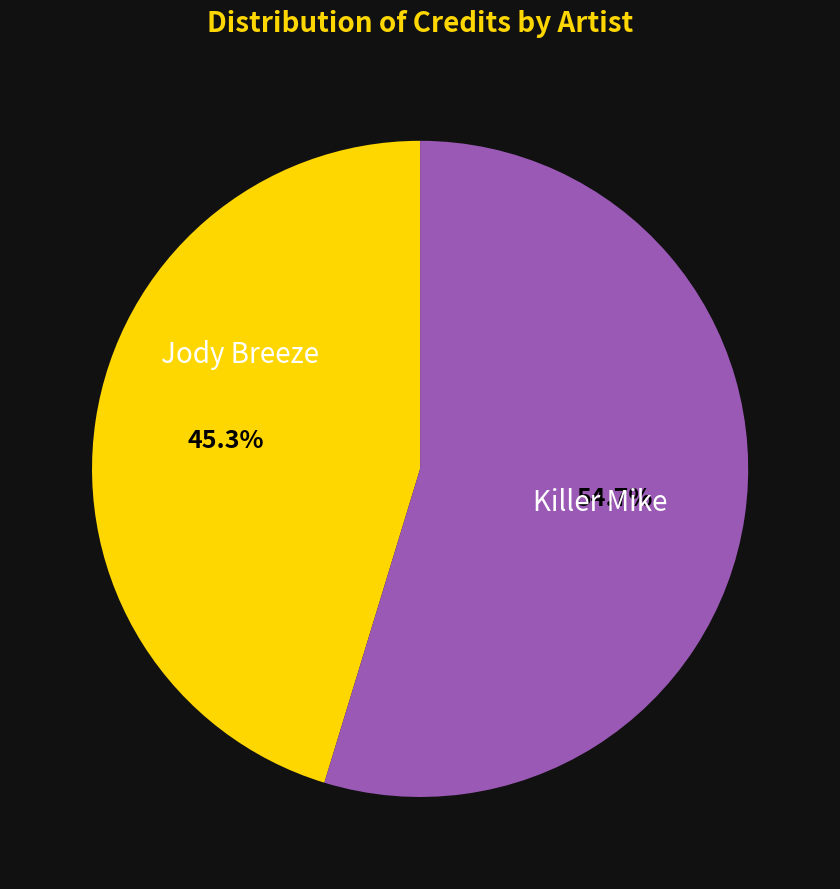

Is it true that Killer Mike is 64% of the pie?

False